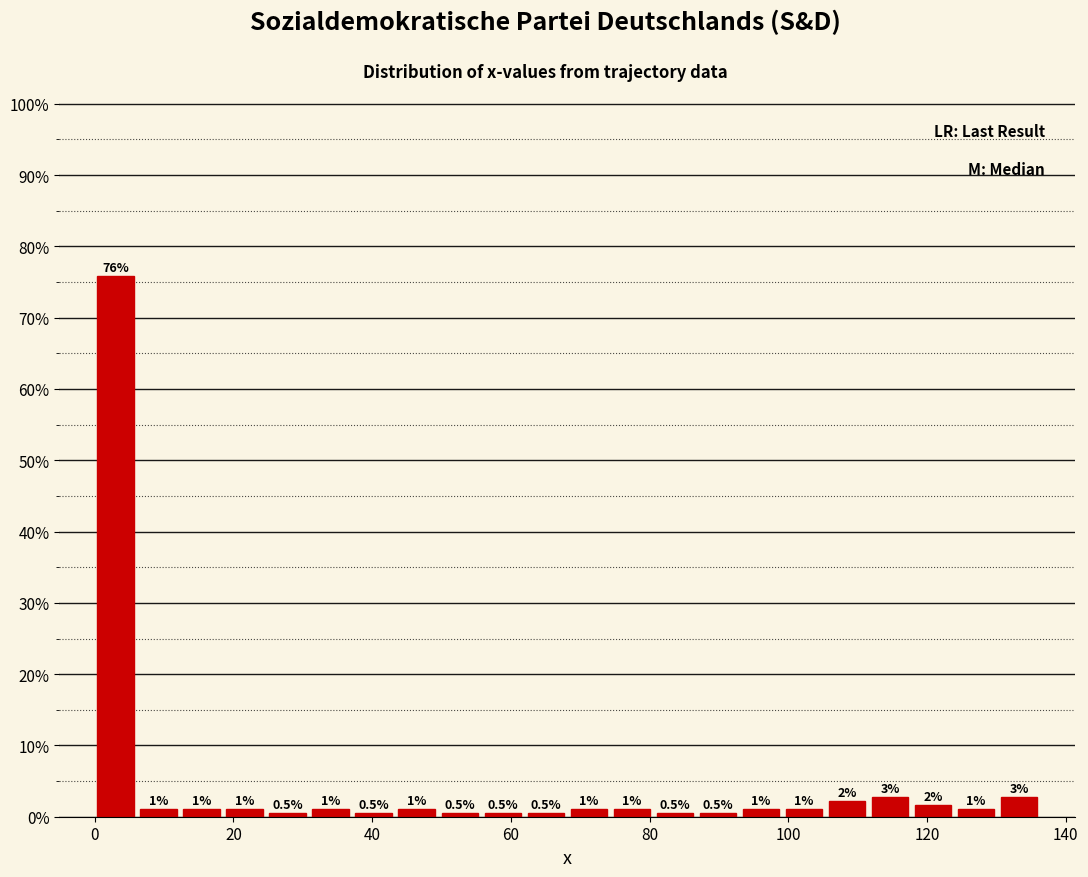

Read against the x-axis, roughly where is the centre of the tallest bar?

4